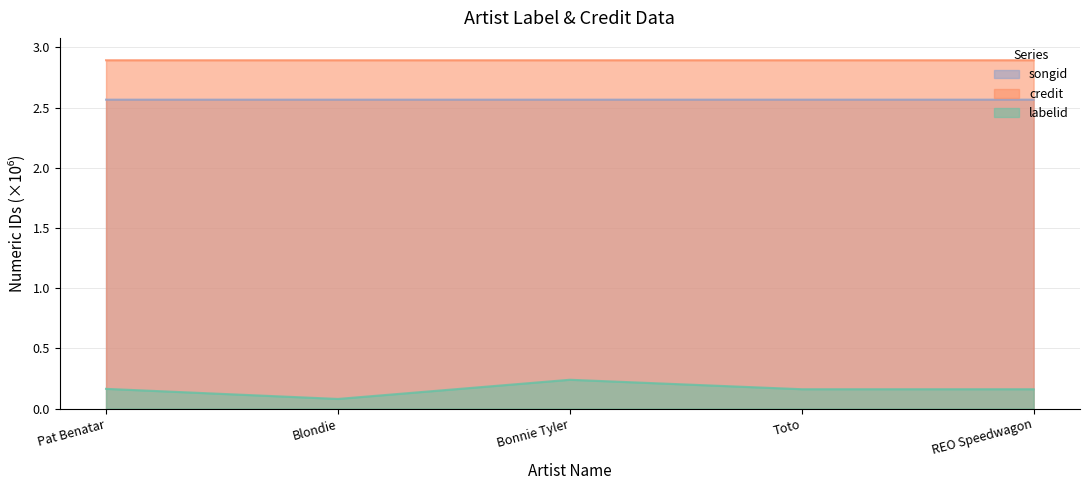

How many series are shown in this chart?

3